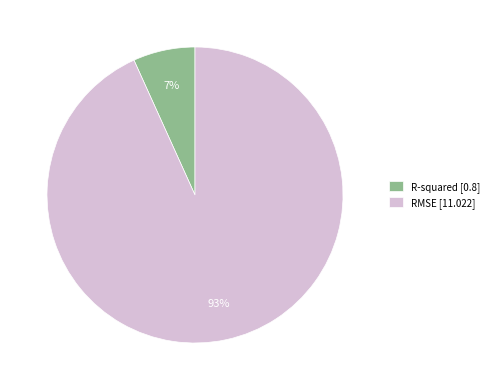

Is the sum of RMSE [11.022] and R-squared [0.8] greater than half?

Yes